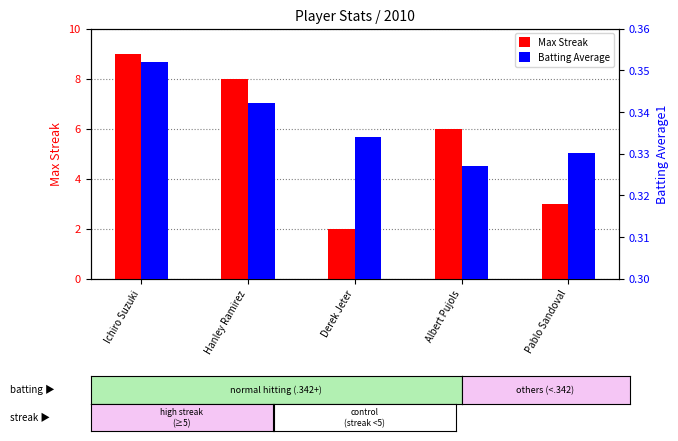

The Max Streak series shows 2.0 at Derek Jeter. True or false?

True